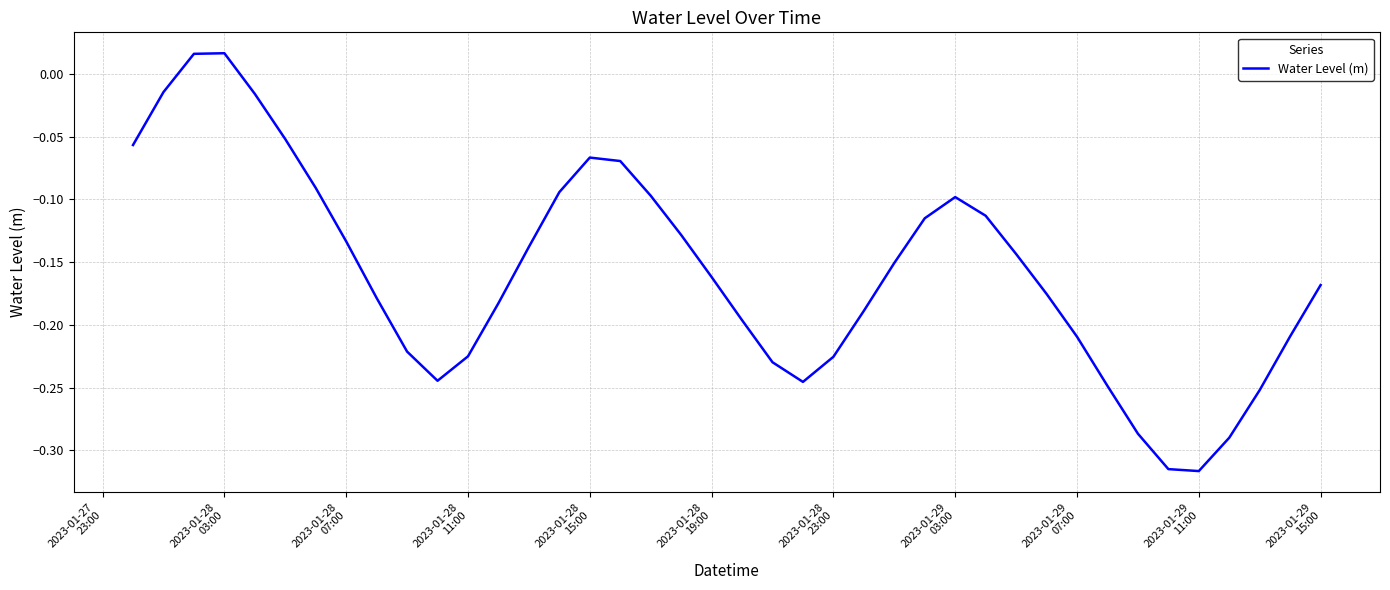

How many lines are shown in the chart?

1